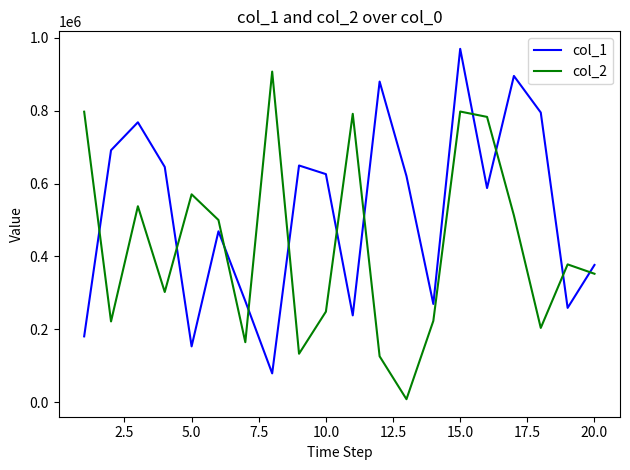

Which series ends up on top after the final intersection of col_2 and col_1?

col_1